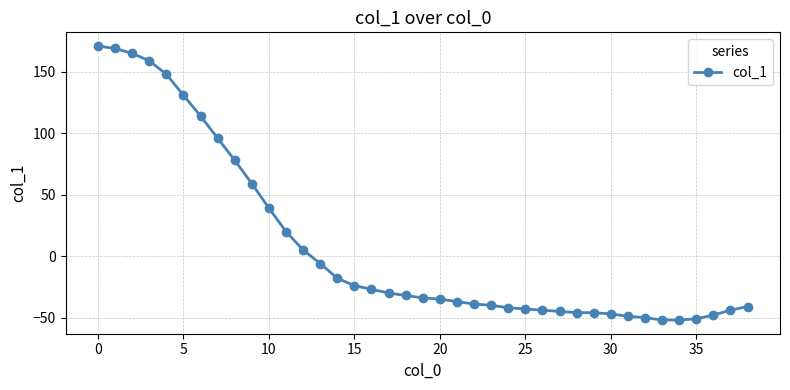

What is the difference between the maximum and minimum values?

223